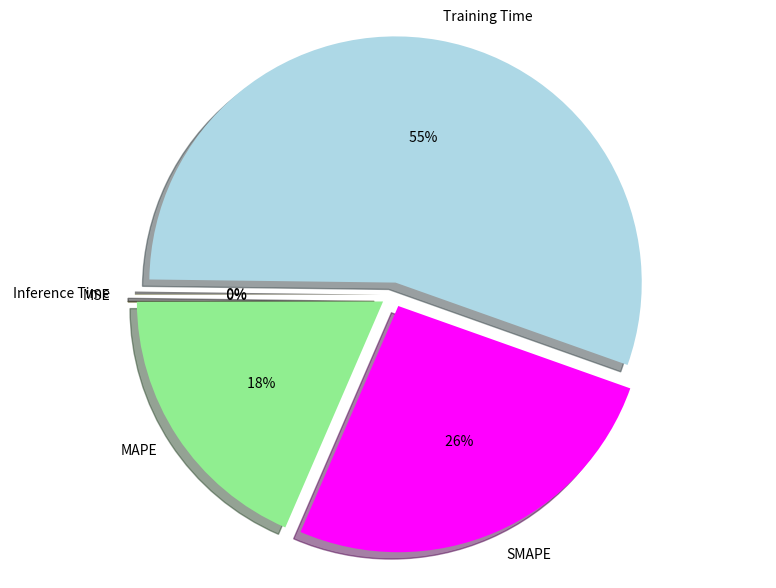

What is the largest slice in the pie chart?

Training Time